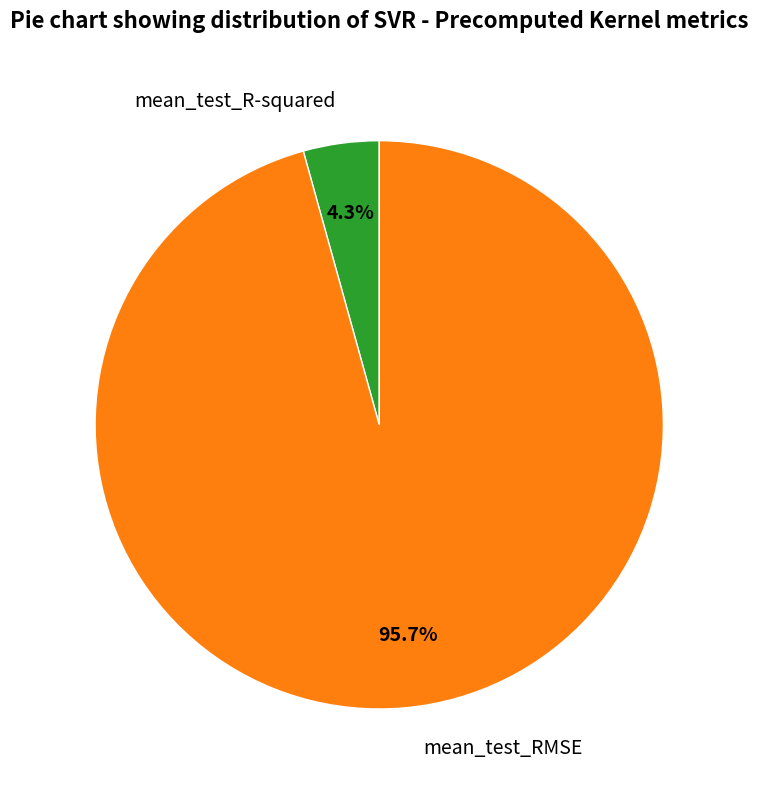

Is there a majority slice in this chart?

Yes